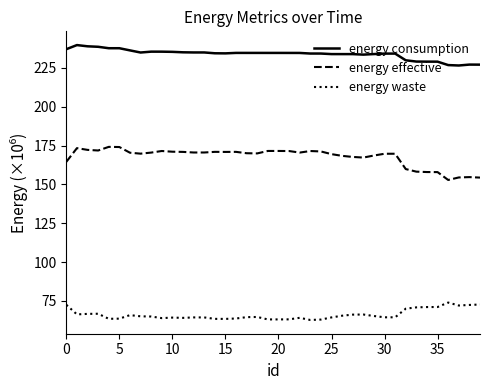

True or false: energy waste and energy effective intersect in this chart.

False